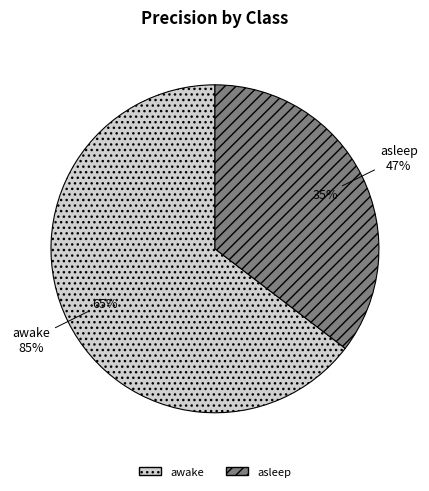

To the nearest percent, what percentage of the pie is awake?

65%